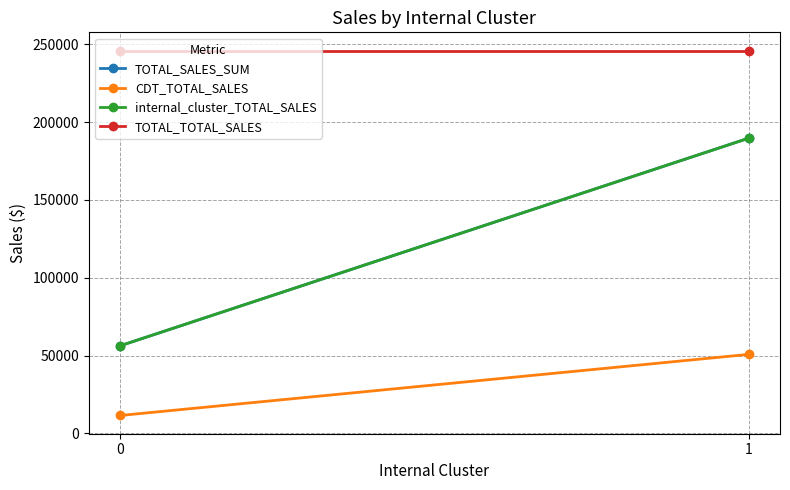

The TOTAL_TOTAL_SALES series shows 245900.7 at 1. True or false?

True